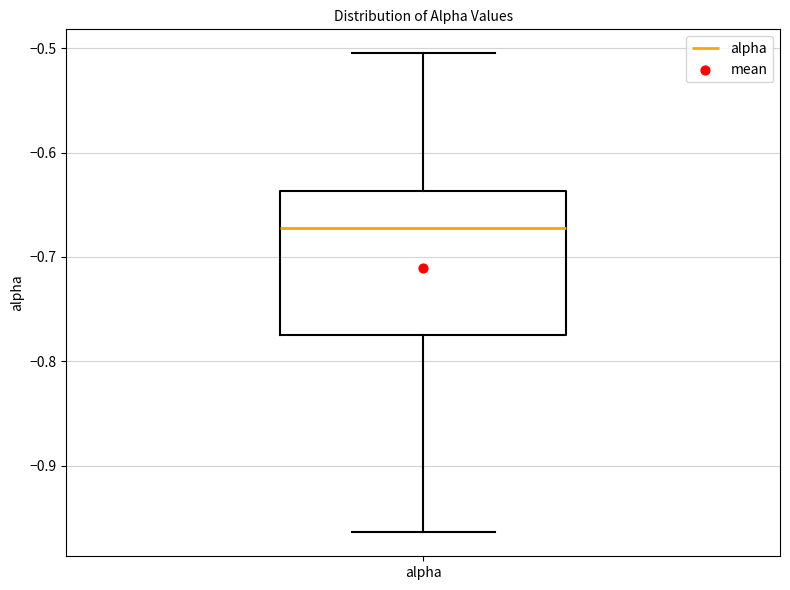

Where does the median line of the box for alpha sit on the y-axis? The values are not printed on the chart, so give them approximately, as read against the axis.

-0.67